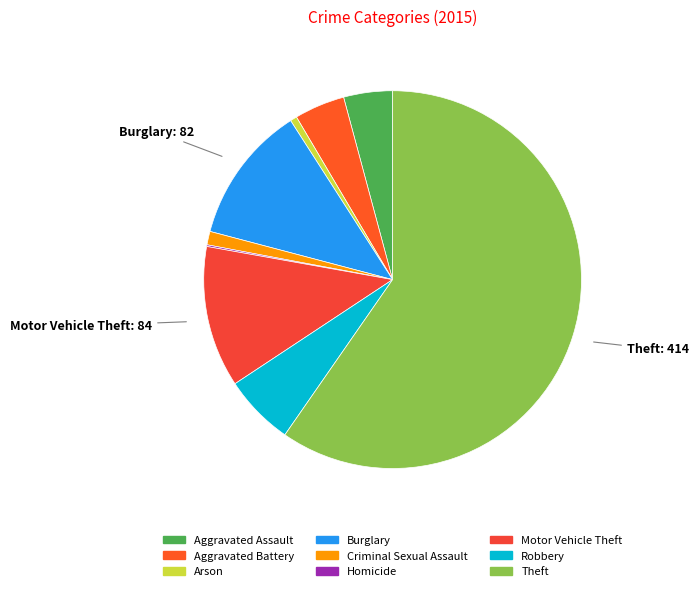

How much of the chart is everything except Theft?

40.3%